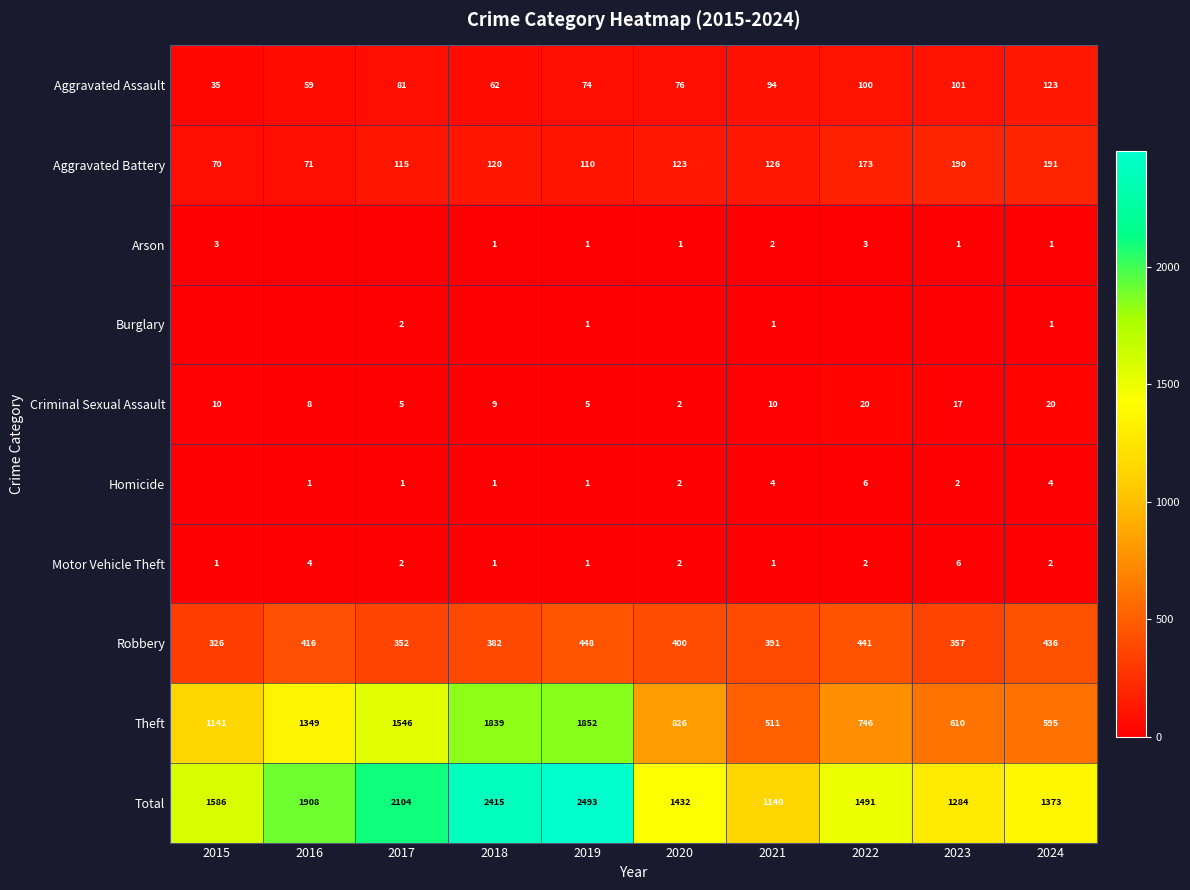

What is the spread (max minus min) of values at 2022?

1491